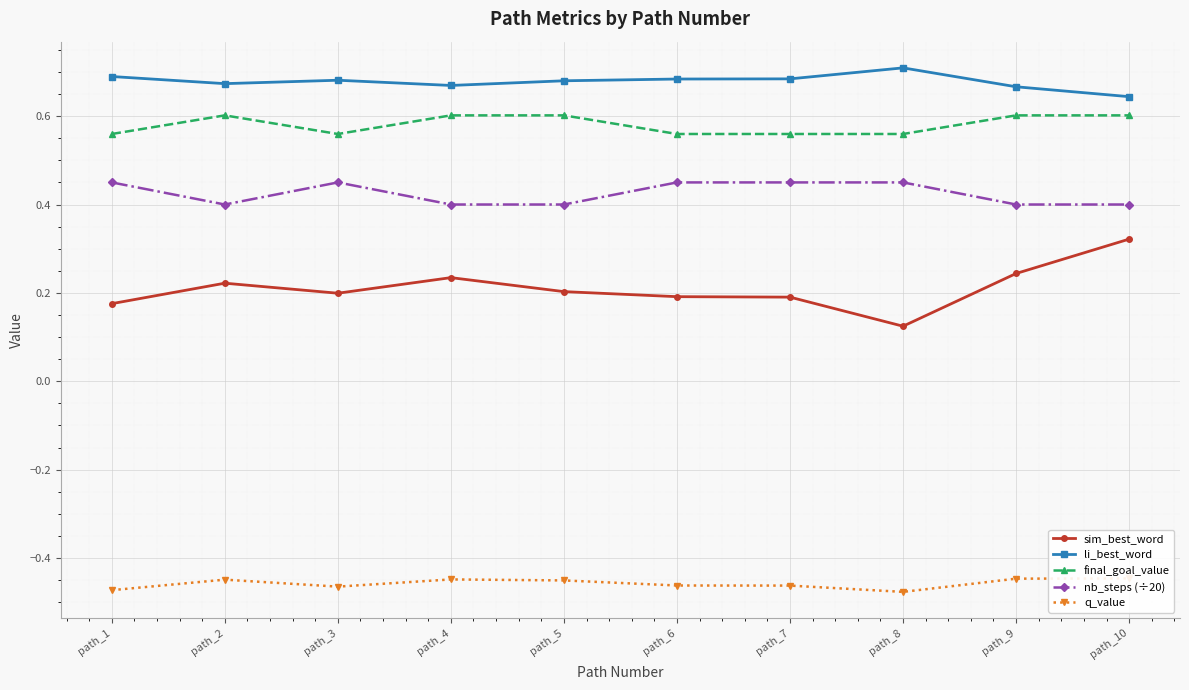

Is it true that sim_best_word equals 0.2 at path_5?

True